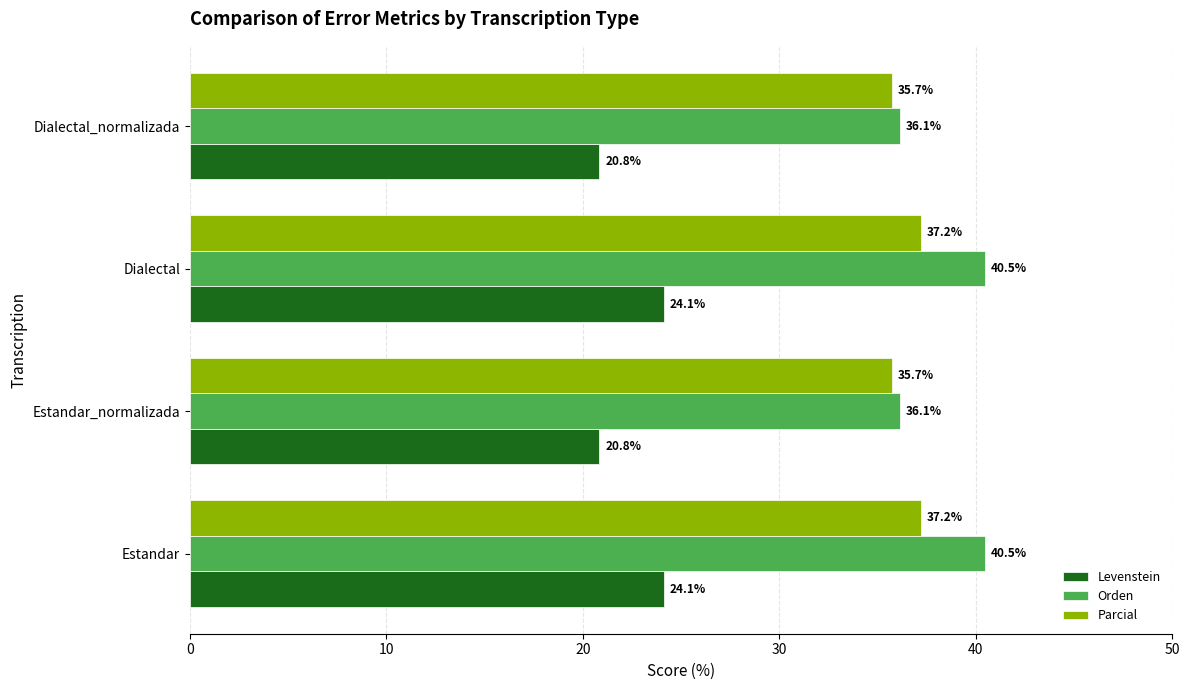

Is it true that Levenstein equals 30.0 at Estandar_normalizada?

False